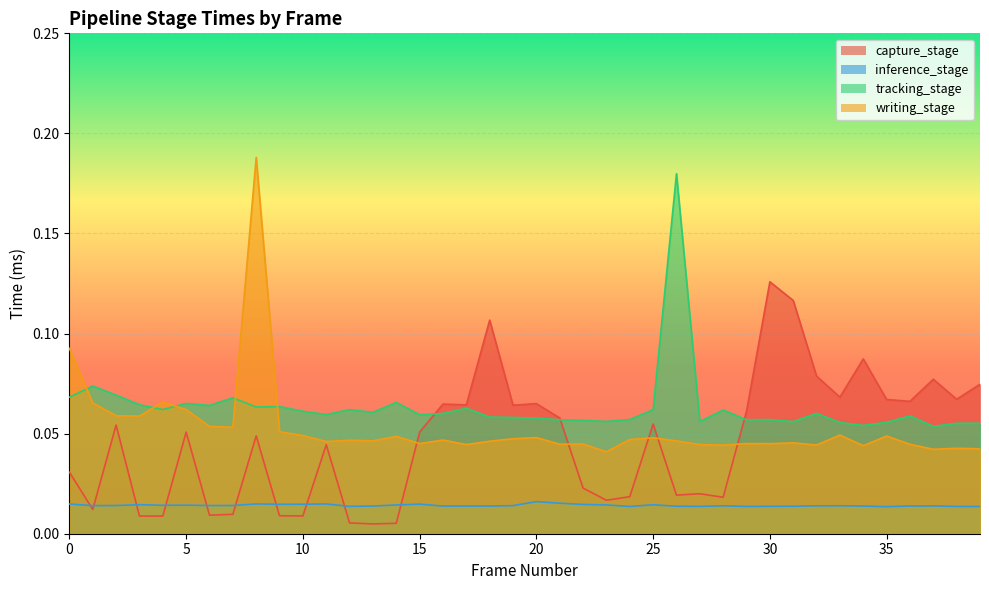

How many lines are shown in the chart?

4